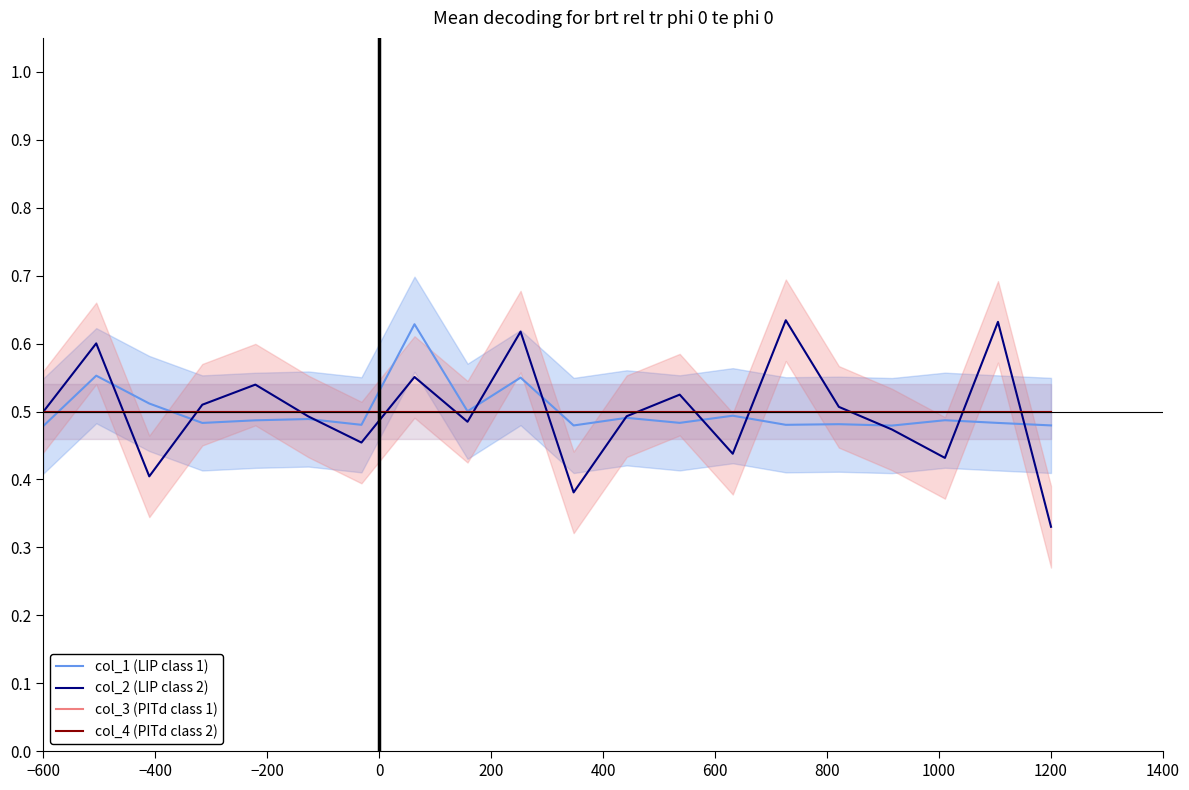

What position from the left is 800?

8